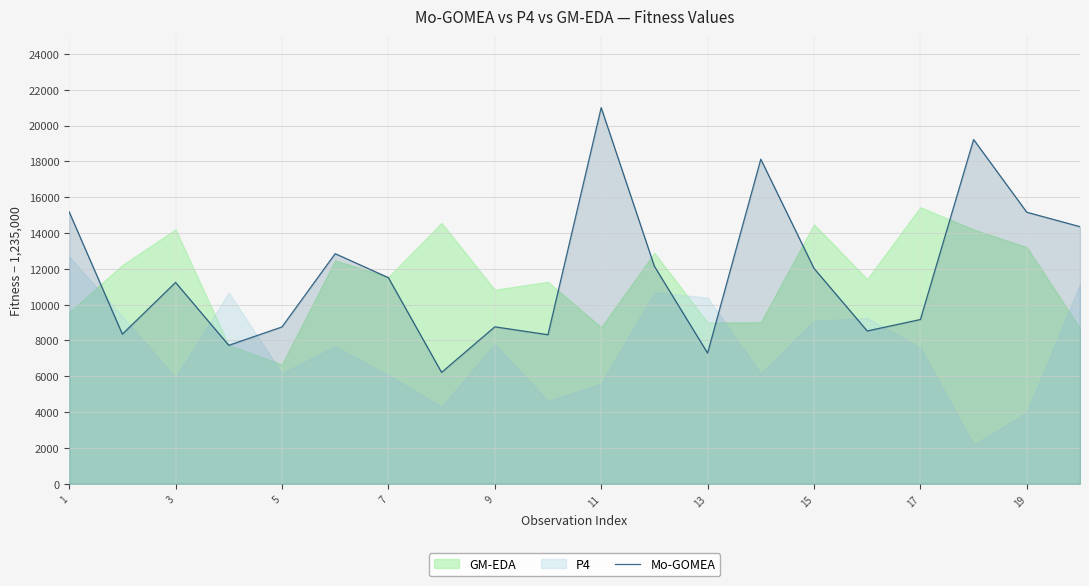

What is the highest value of the Mo-GOMEA series?

21002